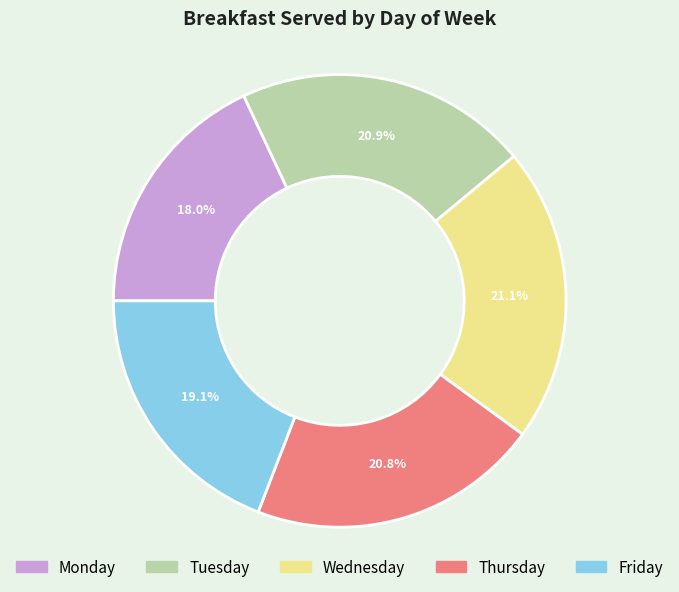

What is the smallest slice in the pie chart?

Monday